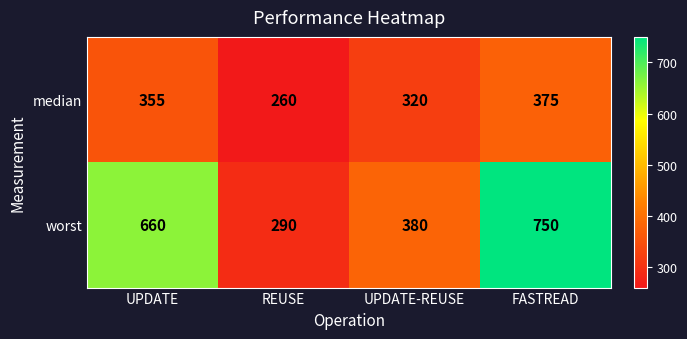

Reading left to right, extract all data points from this chart.

median: 355	260	320	375
worst: 660	290	380	750